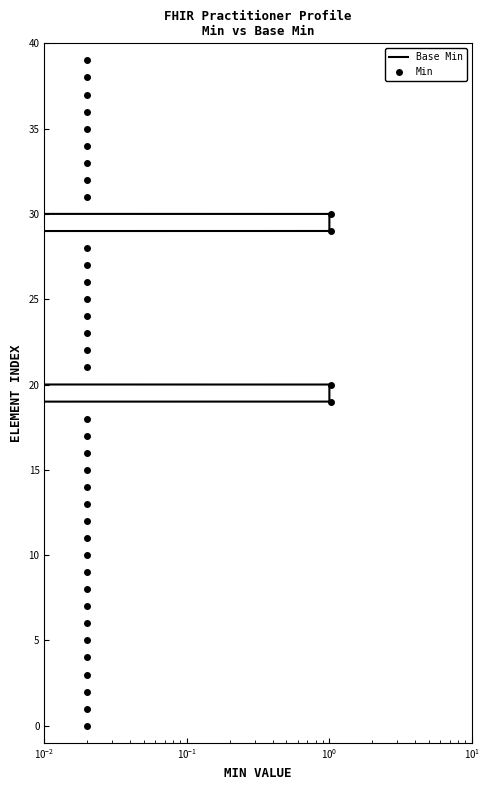

At how many categories does at least one series exceed 31?

8